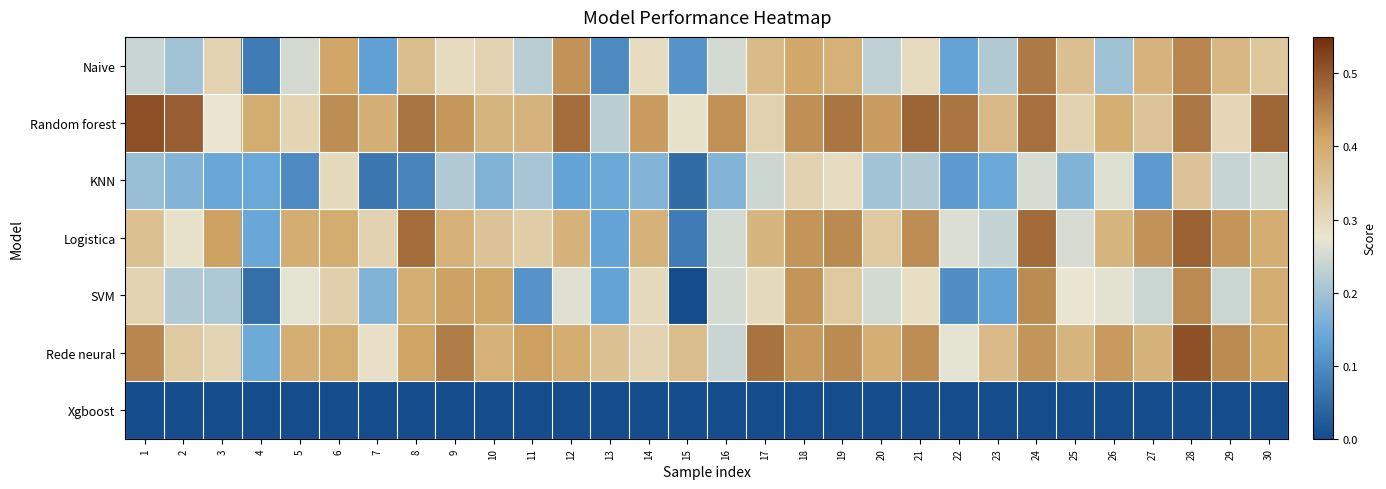

Reading right to left, list all the values displayed in this chart.

Naive: 30=0.3	29=0.4	28=0.4	27=0.4	26=0.2	25=0.4	24=0.5	23=0.2	22=0.1	21=0.3	20=0.2	19=0.4	18=0.4	17=0.4	16=0.2	15=0.1	14=0.3	13=0.1	12=0.4	11=0.2	10=0.3	9=0.3	8=0.4	7=0.1	6=0.4	5=0.2	4=0.1	3=0.3	2=0.2	1=0.2
Random forest: 30=0.5	29=0.3	28=0.5	27=0.3	26=0.4	25=0.3	24=0.5	23=0.4	22=0.5	21=0.5	20=0.4	19=0.5	18=0.4	17=0.3	16=0.4	15=0.3	14=0.4	13=0.2	12=0.5	11=0.4	10=0.4	9=0.4	8=0.5	7=0.4	6=0.4	5=0.3	4=0.4	3=0.3	2=0.5	1=0.5
KNN: 30=0.3	29=0.2	28=0.3	27=0.1	26=0.3	25=0.2	24=0.3	23=0.1	22=0.1	21=0.2	20=0.2	19=0.3	18=0.3	17=0.2	16=0.2	15=0.1	14=0.2	13=0.1	12=0.1	11=0.2	10=0.2	9=0.2	8=0.1	7=0.1	6=0.3	5=0.1	4=0.1	3=0.1	2=0.2	1=0.2
Logistica: 30=0.4	29=0.4	28=0.5	27=0.4	26=0.4	25=0.3	24=0.5	23=0.2	22=0.3	21=0.4	20=0.3	19=0.4	18=0.4	17=0.4	16=0.3	15=0.1	14=0.4	13=0.1	12=0.4	11=0.3	10=0.3	9=0.4	8=0.5	7=0.3	6=0.4	5=0.4	4=0.1	3=0.4	2=0.3	1=0.4
SVM: 30=0.4	29=0.2	28=0.4	27=0.2	26=0.3	25=0.3	24=0.4	23=0.1	22=0.1	21=0.3	20=0.2	19=0.3	18=0.4	17=0.3	16=0.3	15=0.0	14=0.3	13=0.1	12=0.3	11=0.1	10=0.4	9=0.4	8=0.4	7=0.2	6=0.3	5=0.3	4=0.1	3=0.2	2=0.2	1=0.3
Rede neural: 30=0.4	29=0.4	28=0.5	27=0.4	26=0.4	25=0.4	24=0.4	23=0.4	22=0.3	21=0.4	20=0.4	19=0.4	18=0.4	17=0.5	16=0.2	15=0.4	14=0.3	13=0.4	12=0.4	11=0.4	10=0.4	9=0.5	8=0.4	7=0.3	6=0.4	5=0.4	4=0.1	3=0.3	2=0.3	1=0.4
Xgboost: 30=0.0	29=0.0	28=0.0	27=0.0	26=0.0	25=0.0	24=0.0	23=0.0	22=0.0	21=0.0	20=0.0	19=0.0	18=0.0	17=0.0	16=0.0	15=0.0	14=0.0	13=0.0	12=0.0	11=0.0	10=0.0	9=0.0	8=0.0	7=0.0	6=0.0	5=0.0	4=0.0	3=0.0	2=0.0	1=0.0